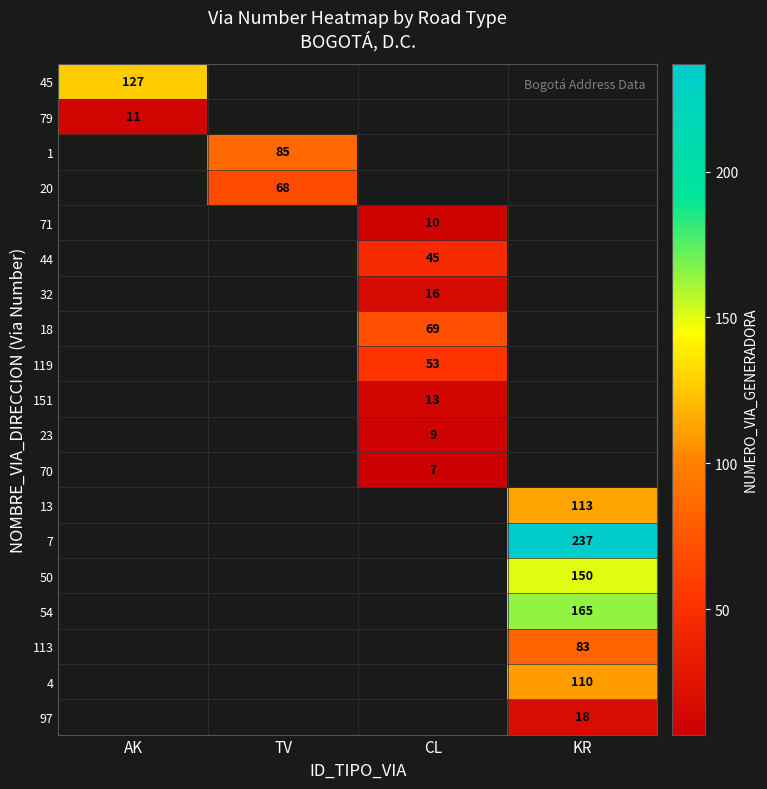

Is it true that 1 equals 85 at TV?

True